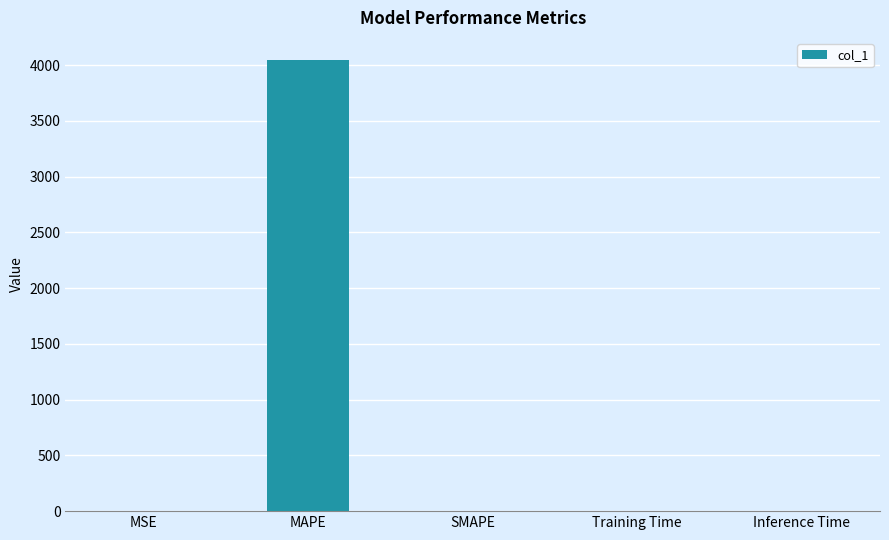

Which has a higher value, MAPE or Inference Time?

MAPE